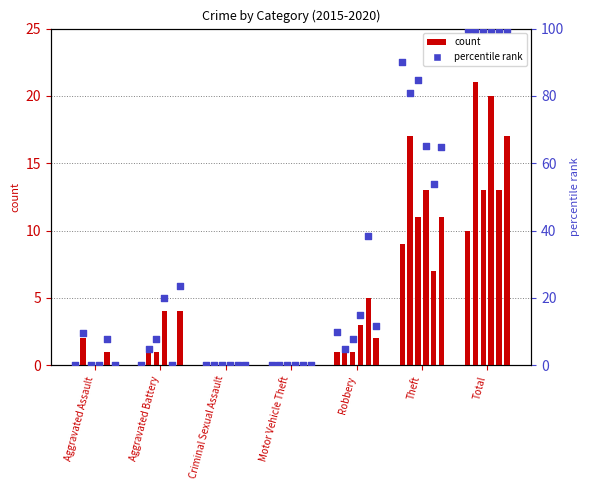

What is the total value across all series at Aggravated Battery?

13.8